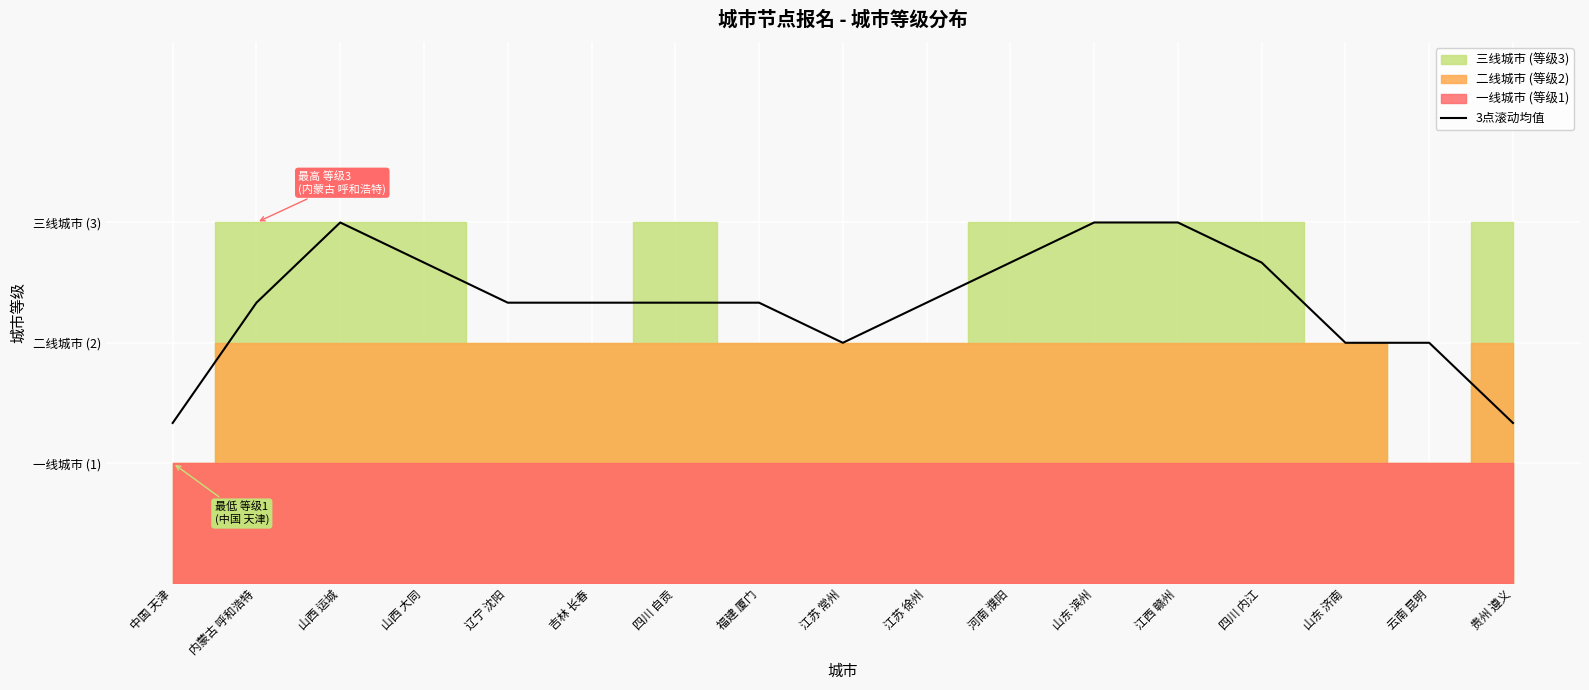

Count the number of values greater than 2.

12